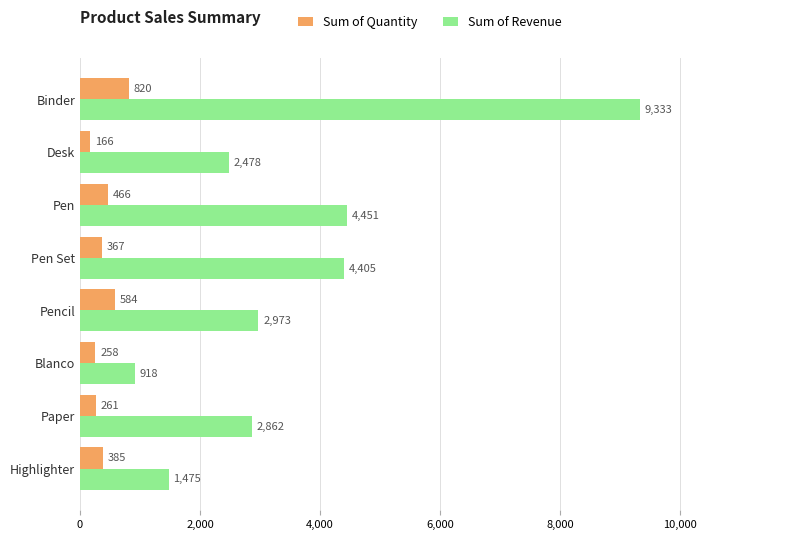

Rank the series by their maximum value, from highest to lowest.

Sum of Revenue, Sum of Quantity